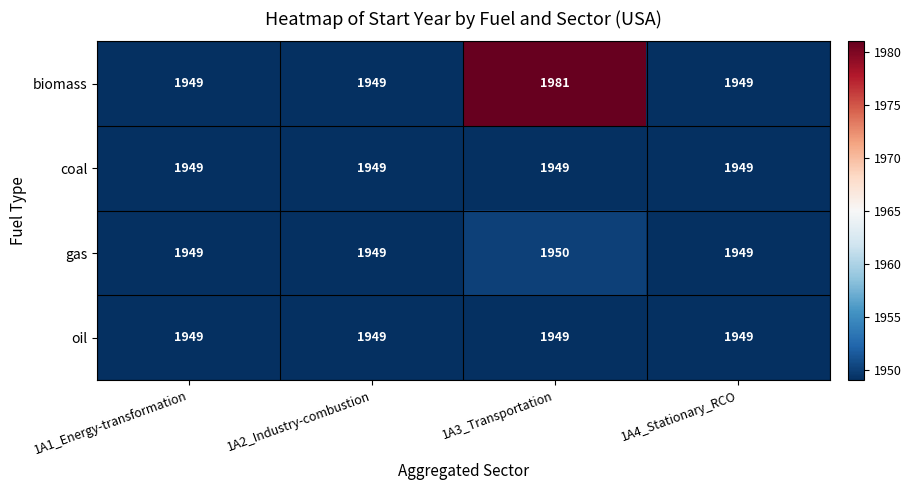

Which series has the largest total across all categories?

biomass